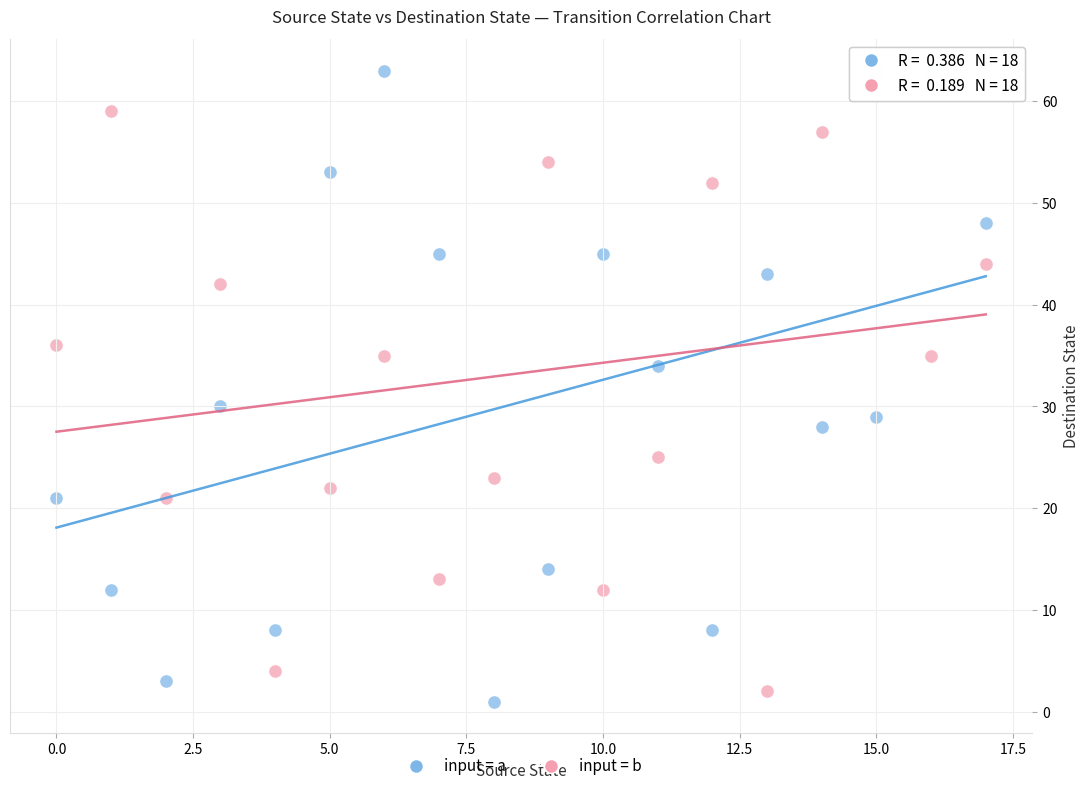

Across all data points, what is the range of Y values (max minus min)?

62